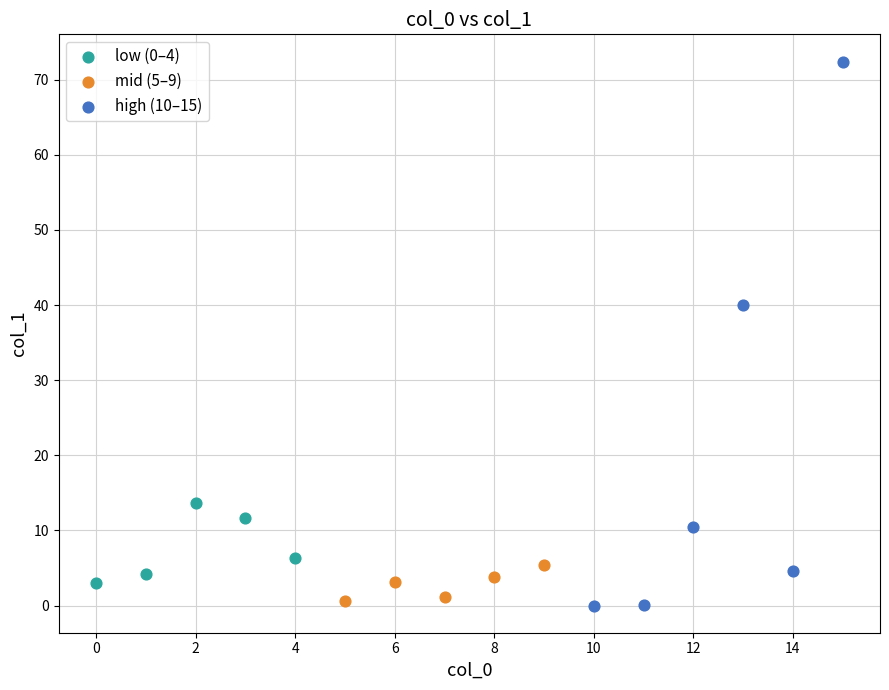

Which series reaches the maximum Y coordinate?

high (10–15)